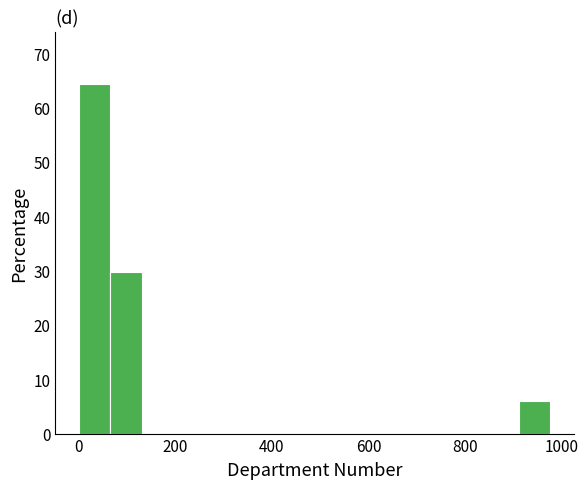

Read against the x-axis, roughly where is the centre of the tallest bar?

40